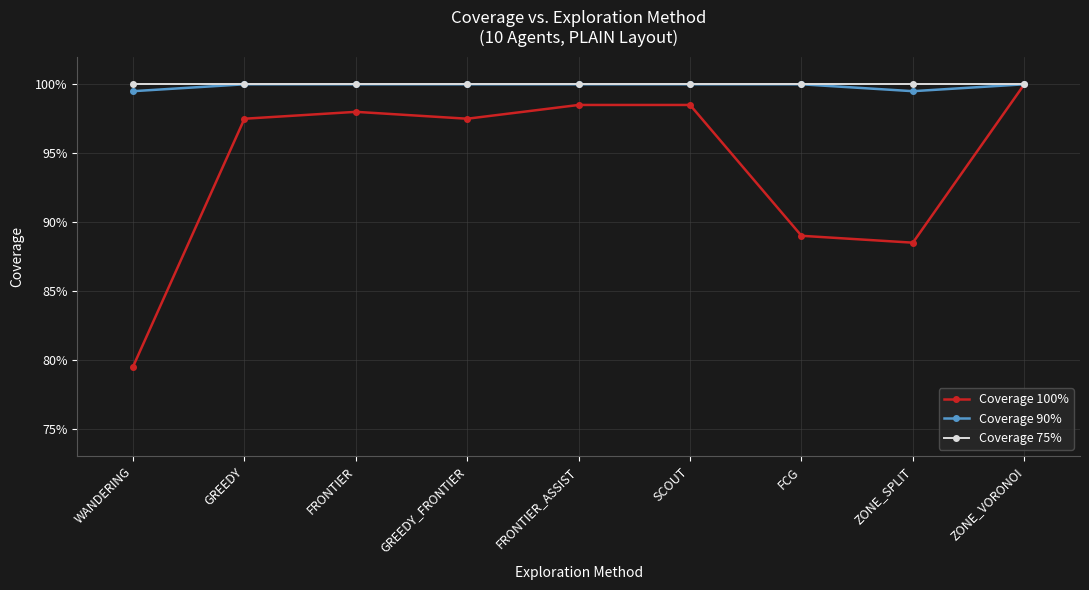

At how many categories does at least one series exceed 0?

9